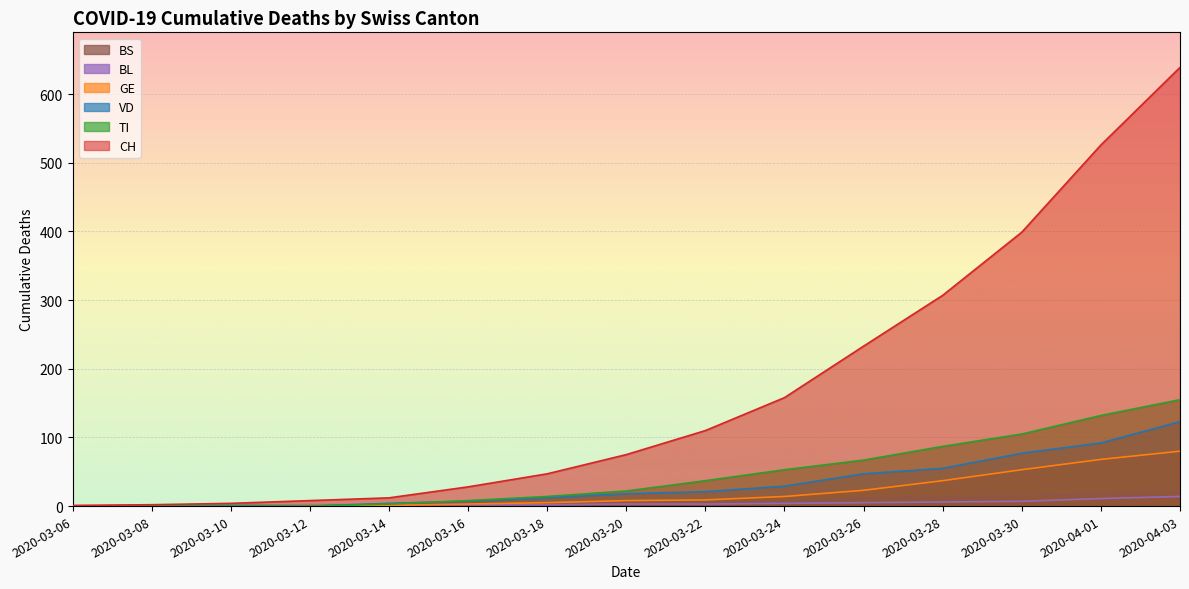

Rank the series at 2020-04-03 from lowest to highest value.

BL, BS, GE, VD, TI, CH